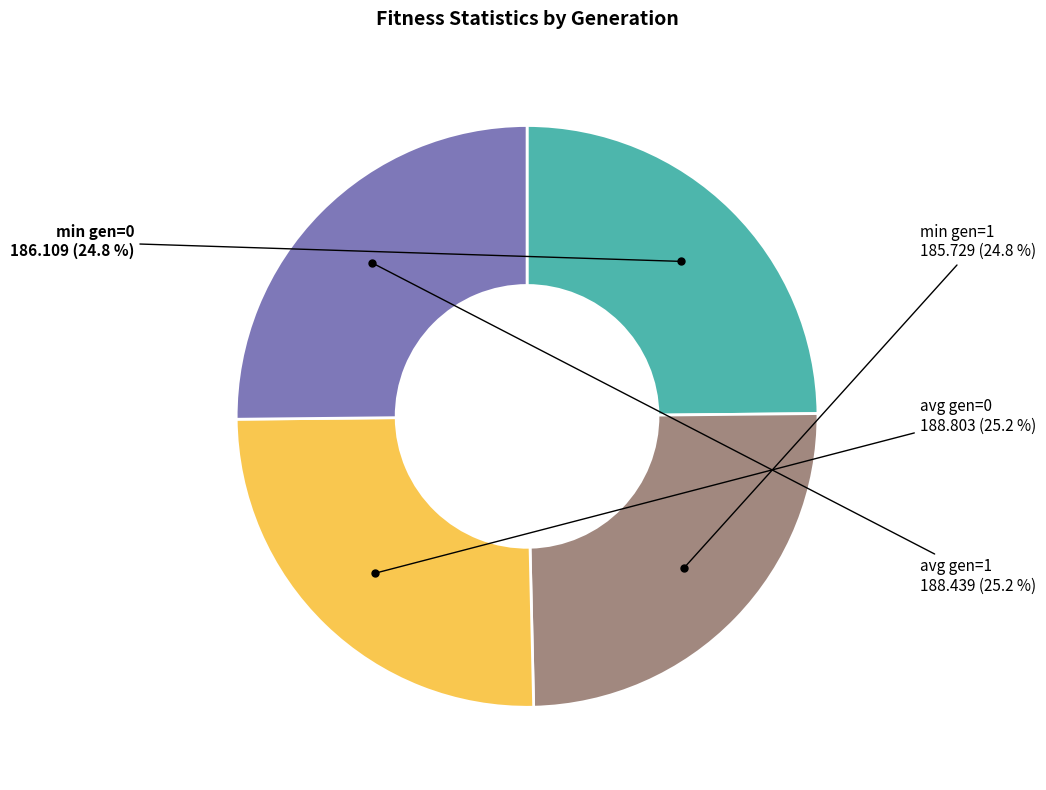

What percentage is the avg gen=0 slice, to the nearest percent?

25%